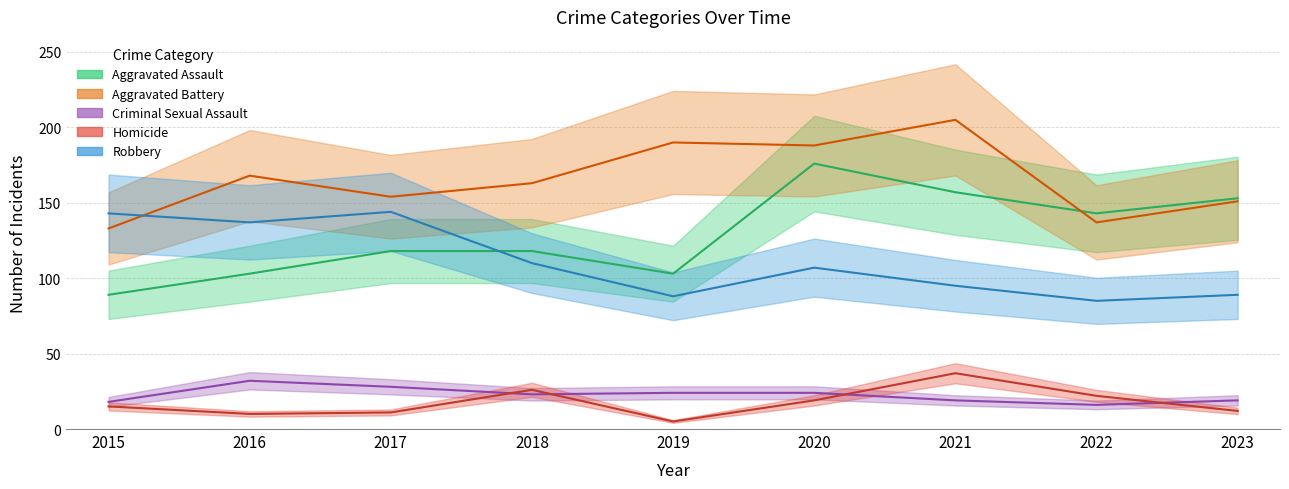

True or false: Criminal Sexual Assault has more than 2 interior local peaks.

False